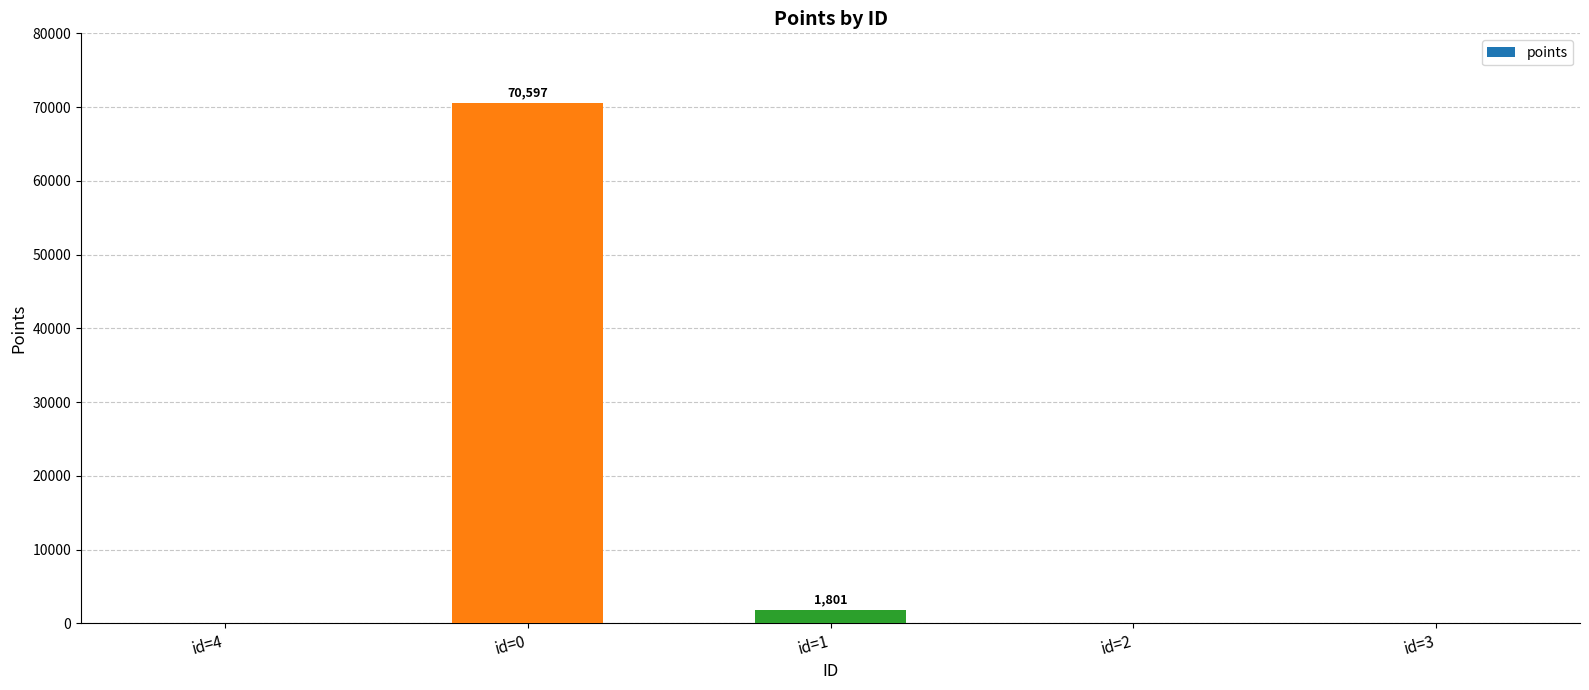

What is the average value?

14480